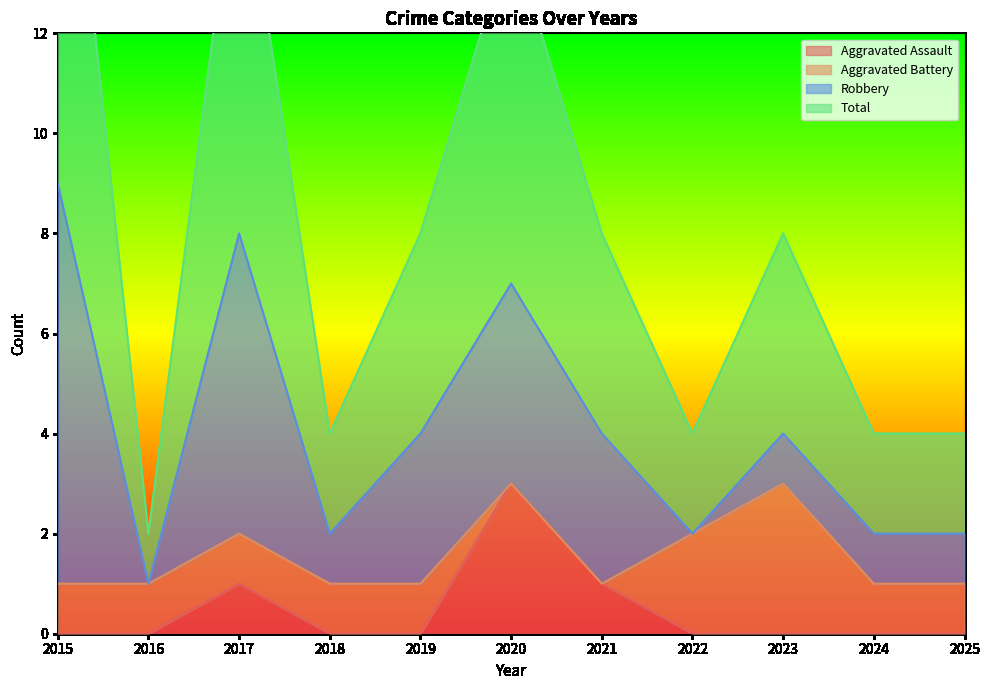

What is the highest value of the Aggravated Assault series?

3